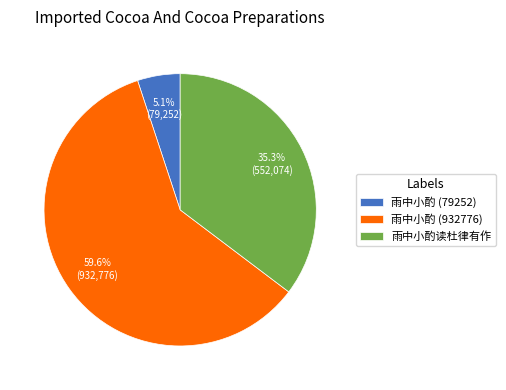

Which category accounts for the majority?

雨中小酌 (932776)